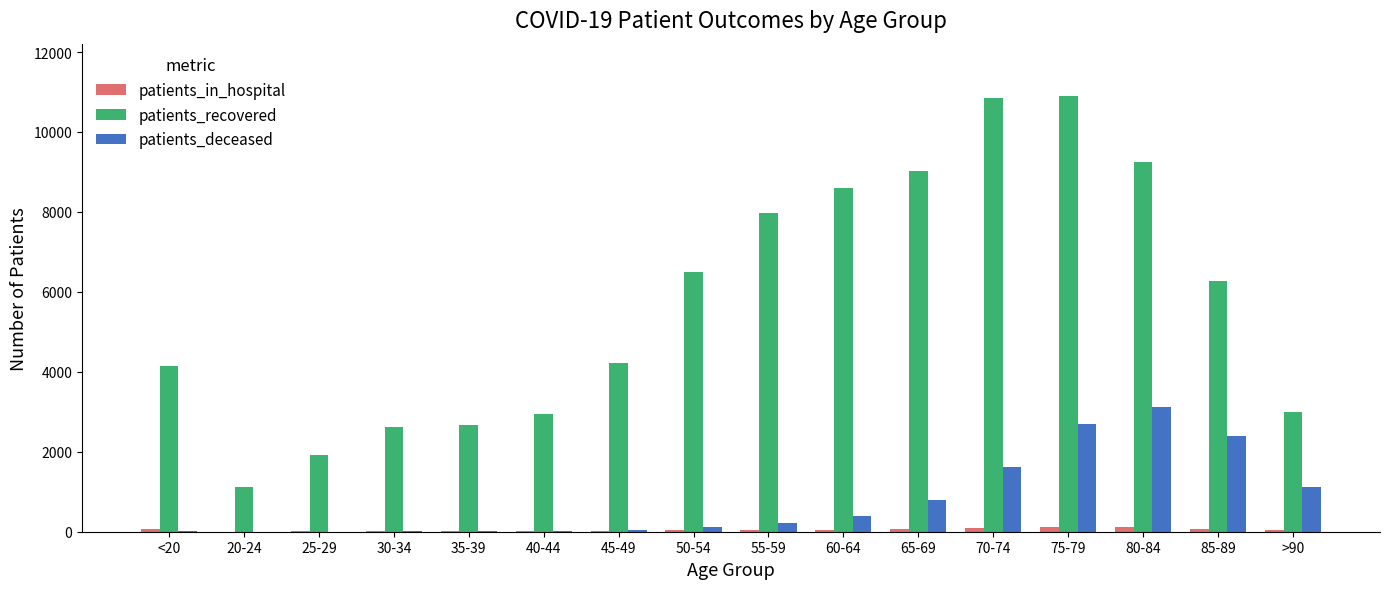

What is the greatest value displayed?

10901